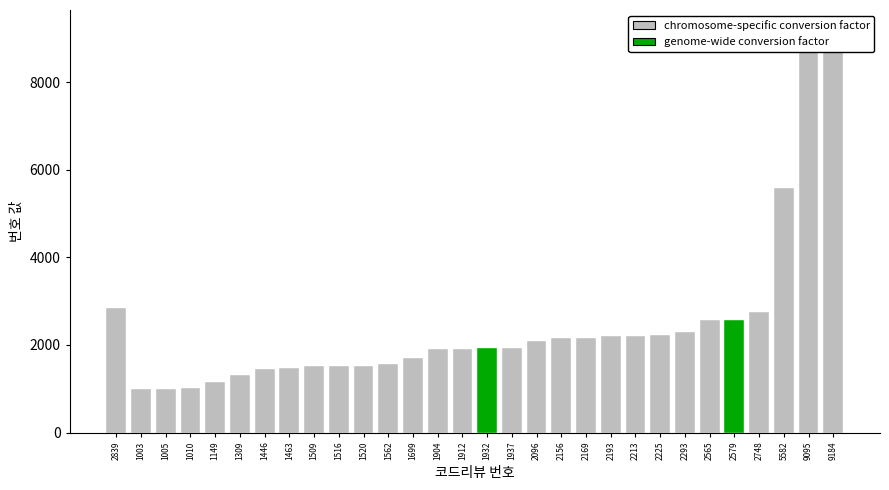

The value at 2293 is 2293. True or false?

True